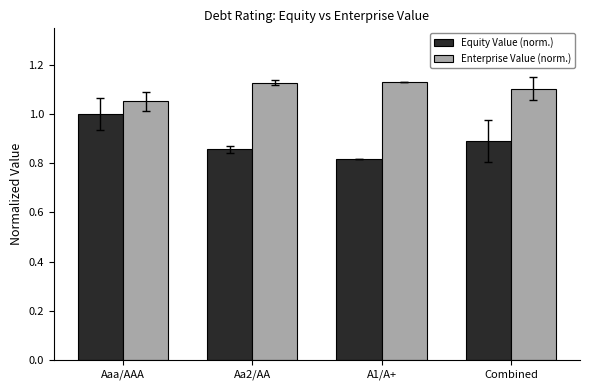

Which series has the largest range (max minus min)?

Equity Value (norm.)